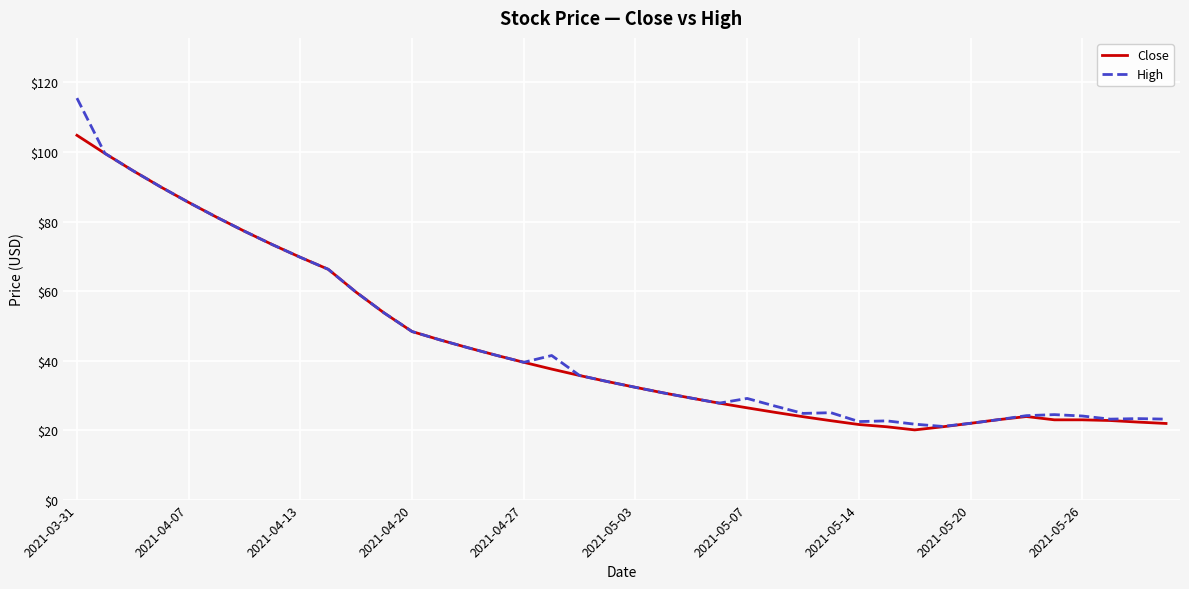

What is the maximum value for Close?

104.8